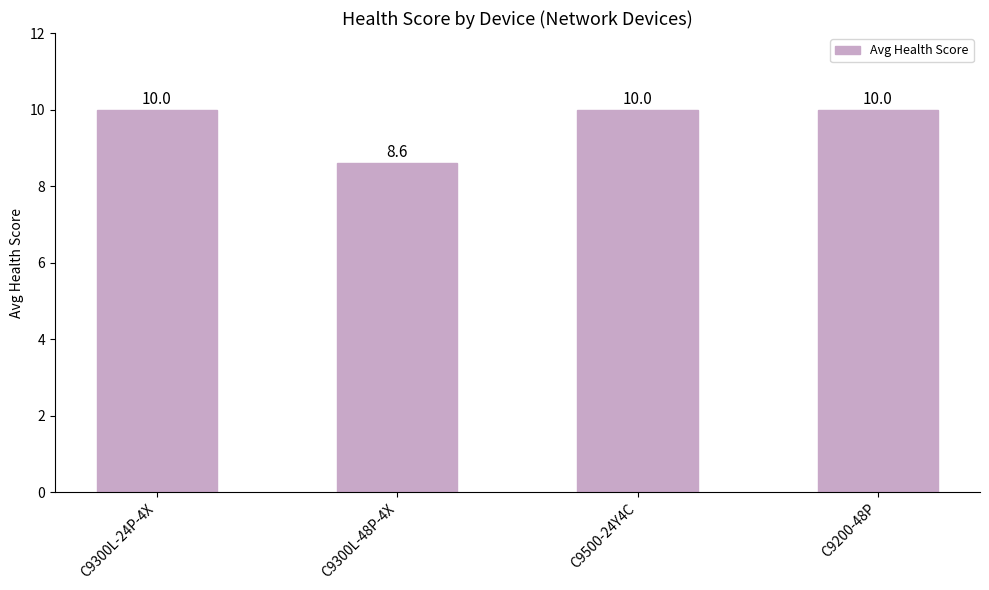

How many values are between 10 and 11?

3